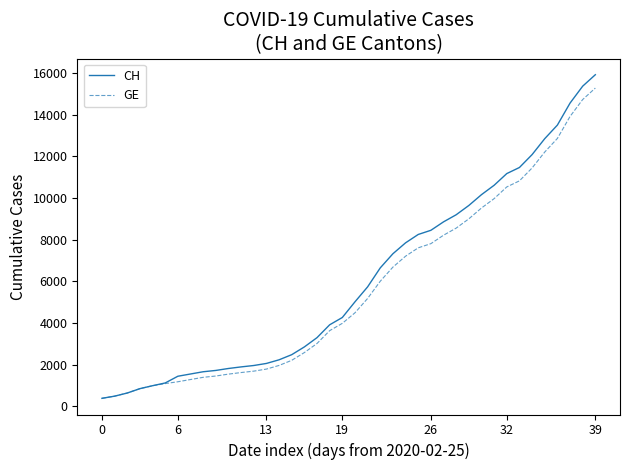

Rank the series by their maximum value, from highest to lowest.

CH, GE